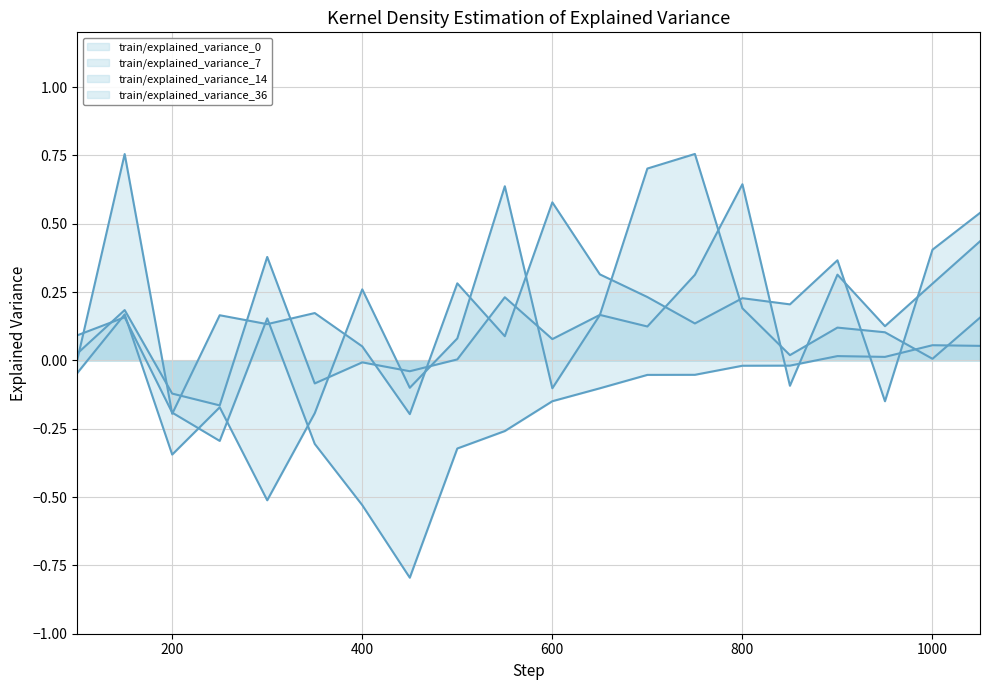

How many categories are shown in the chart?

20